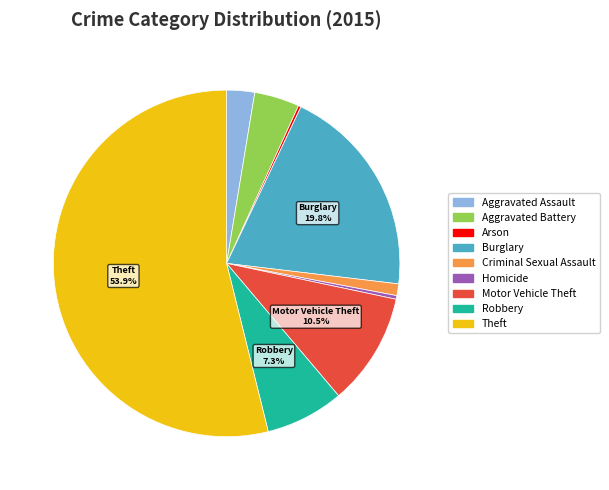

Is there a majority slice in this chart?

Yes